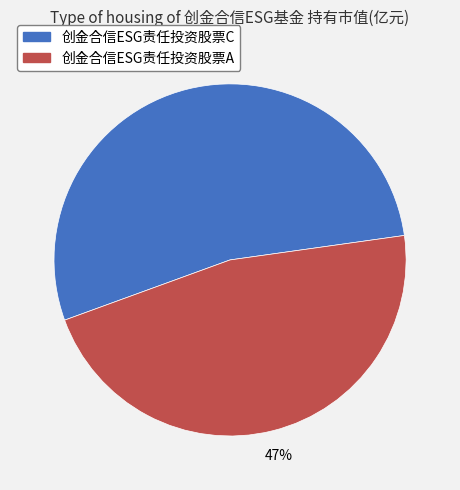

How many segments does this pie chart have?

2